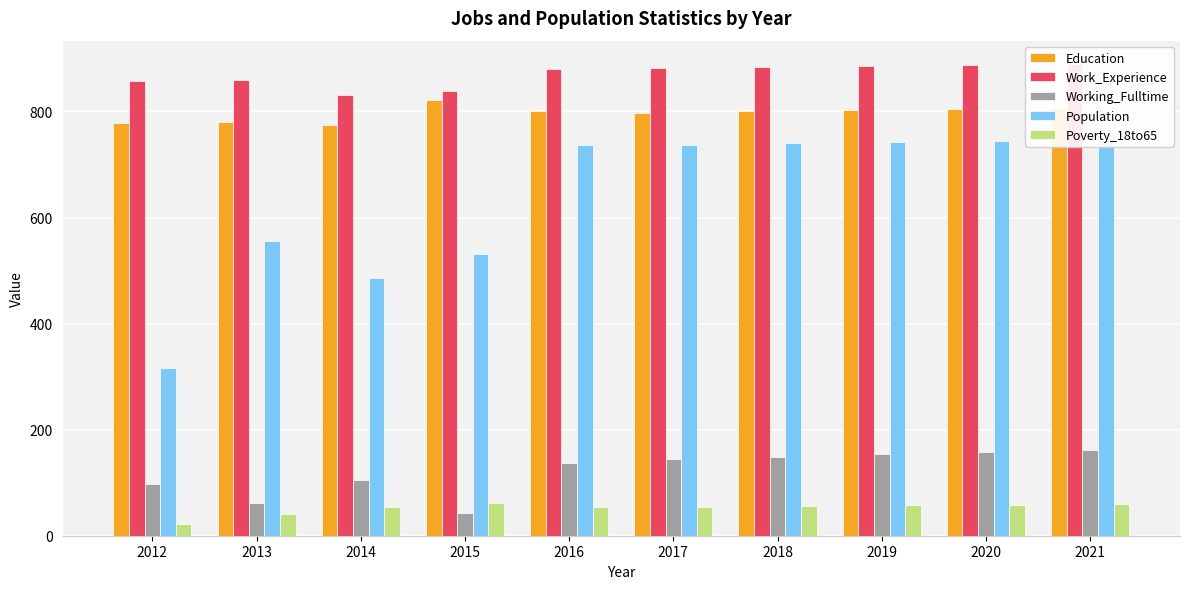

Reading right to left, transcribe all the data shown in this chart.

Education: 2021=807	2020=805	2019=802	2018=800	2017=797	2016=801	2015=821	2014=775	2013=781	2012=778
Work_Experience: 2021=889	2020=887	2019=885	2018=883	2017=881	2016=880	2015=838	2014=831	2013=859	2012=857
Working_Fulltime: 2021=162	2020=158	2019=154	2018=149	2017=145	2016=137	2015=43	2014=106	2013=61	2012=98
Population: 2021=746	2020=744	2019=742	2018=740	2017=737	2016=737	2015=531	2014=486	2013=555	2012=316
Poverty_18to65: 2021=59	2020=58	2019=57	2018=56	2017=55	2016=55	2015=62	2014=55	2013=41	2012=22